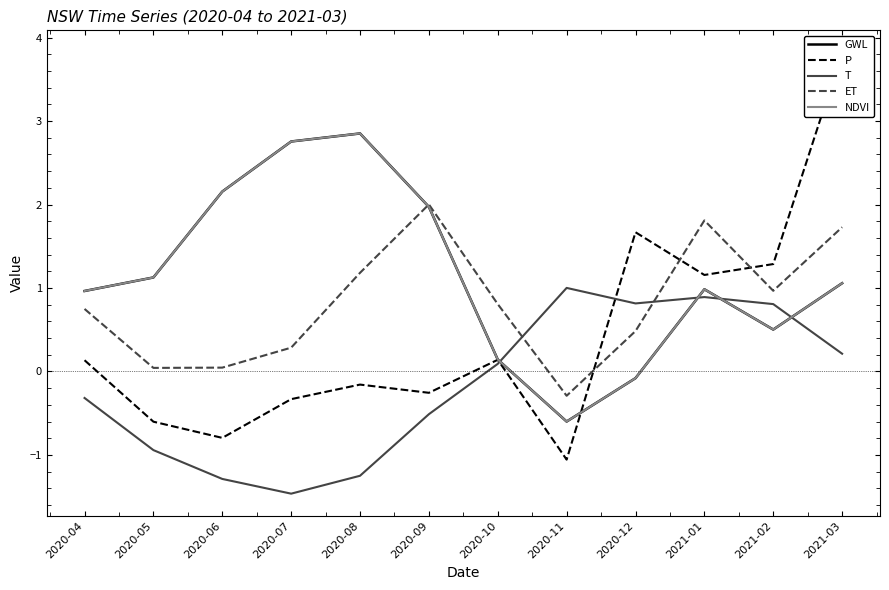

True or false: GWL and NDVI cross at least once.

False